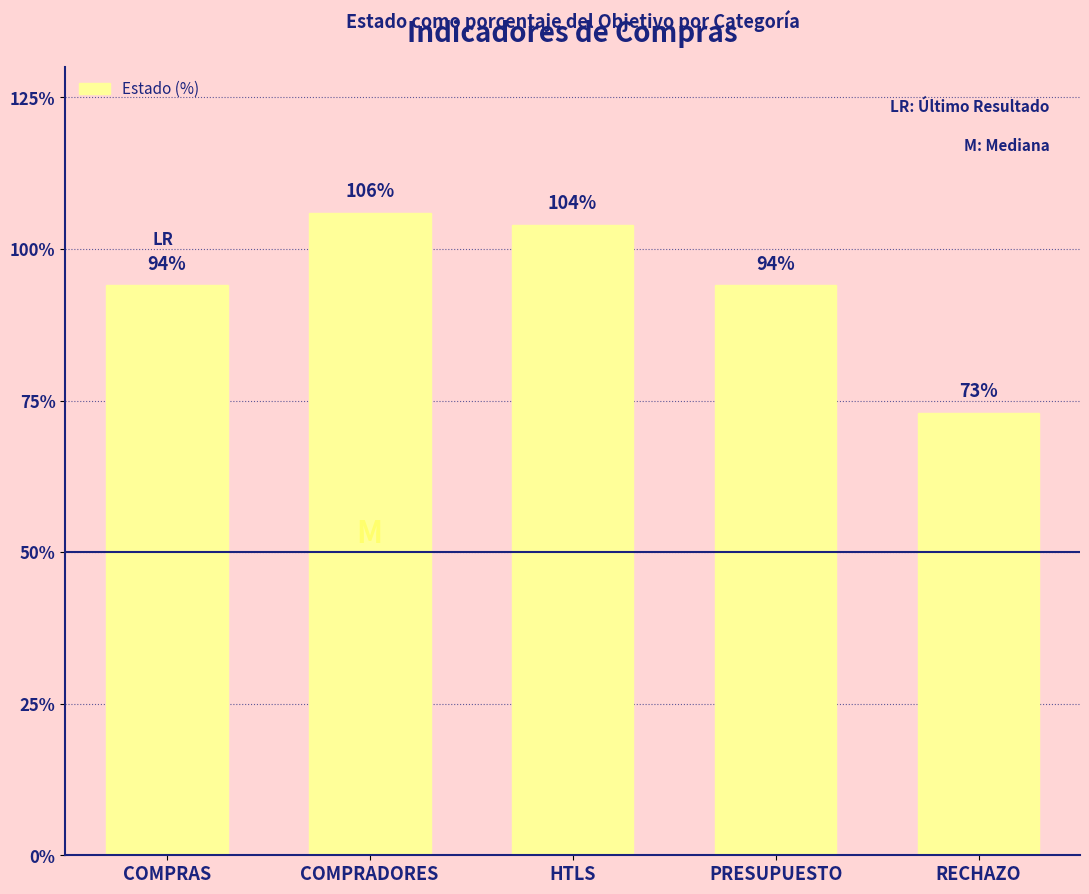

Reading left to right, what are all the values shown in this chart?

94	106	104	94	73